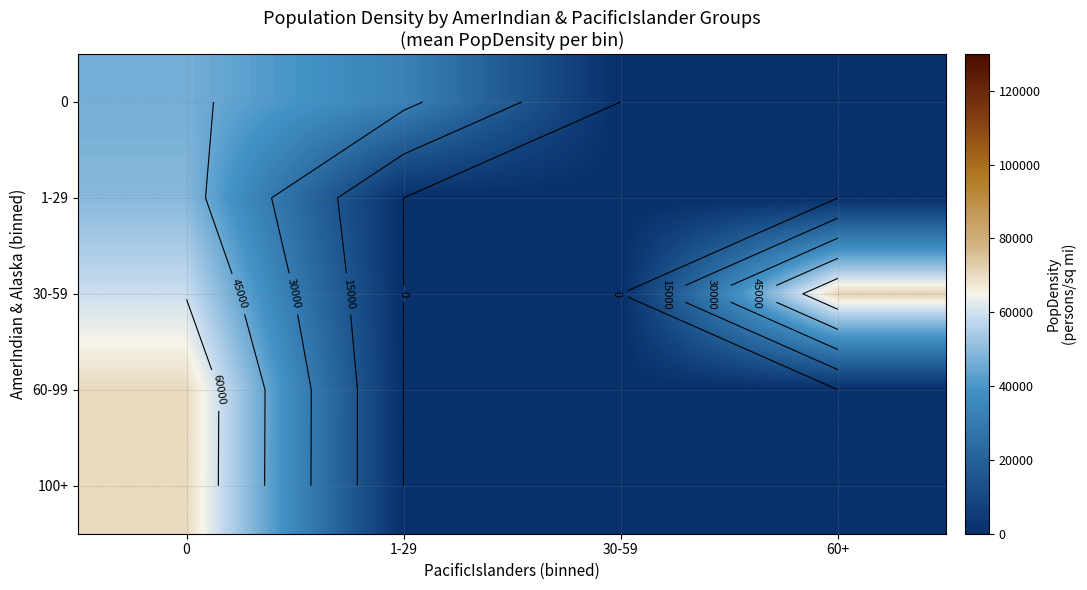

Is the value of 30-59 at 60+ greater than the value of 100+ at 0?

Yes